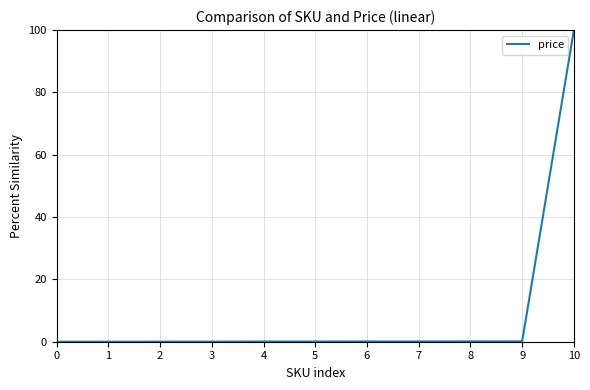

What is the sum of all values?

100.6